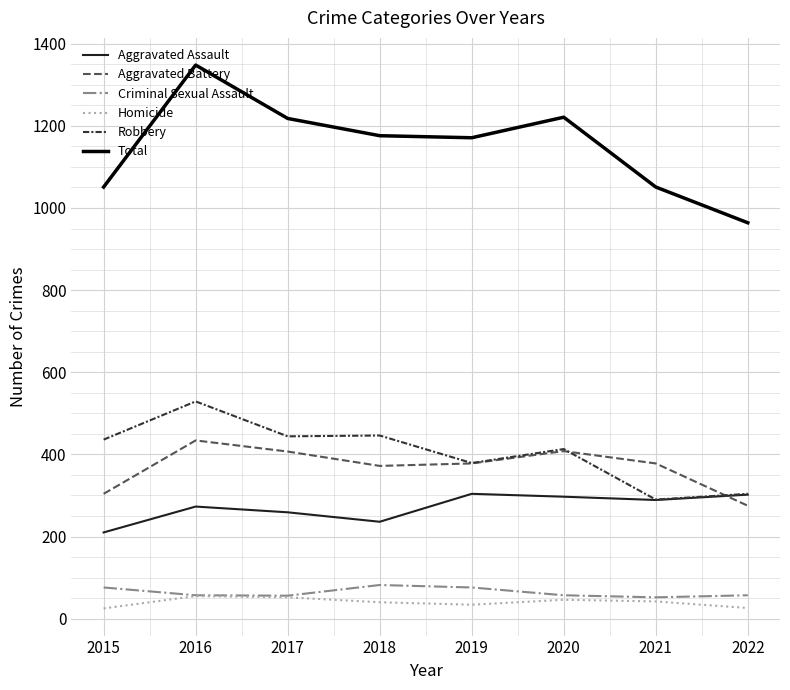

The Robbery series shows 486 at 2022. True or false?

False